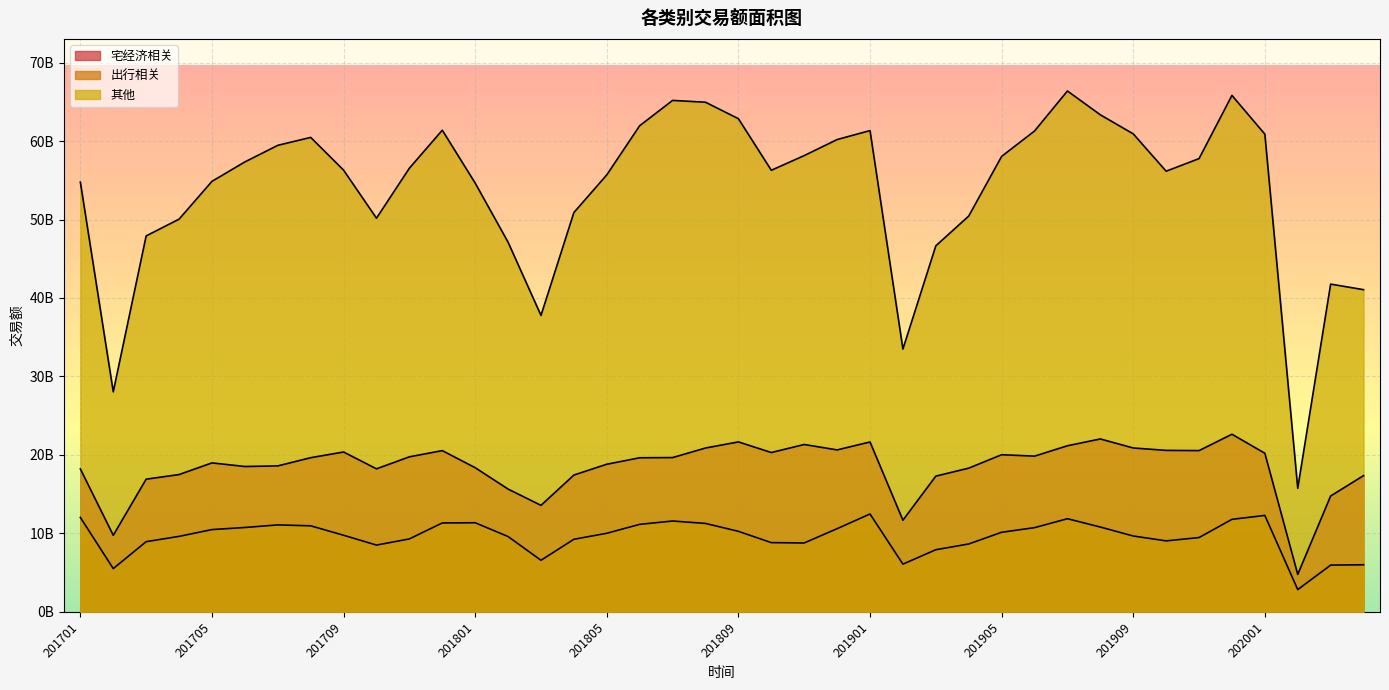

What is the difference between the 宅经济相关 values at 201911 and 201701?

2339176826